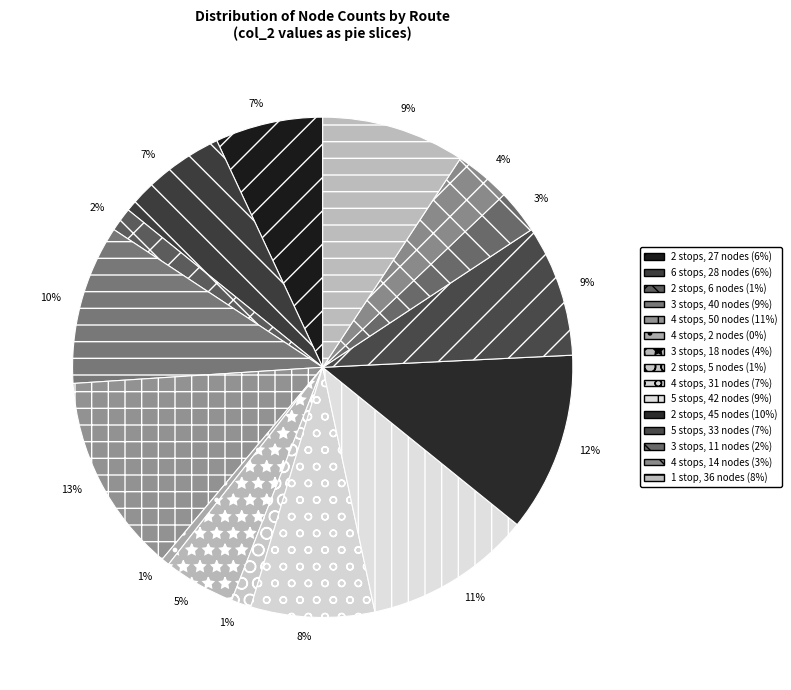

How many slices are in this pie chart?

15